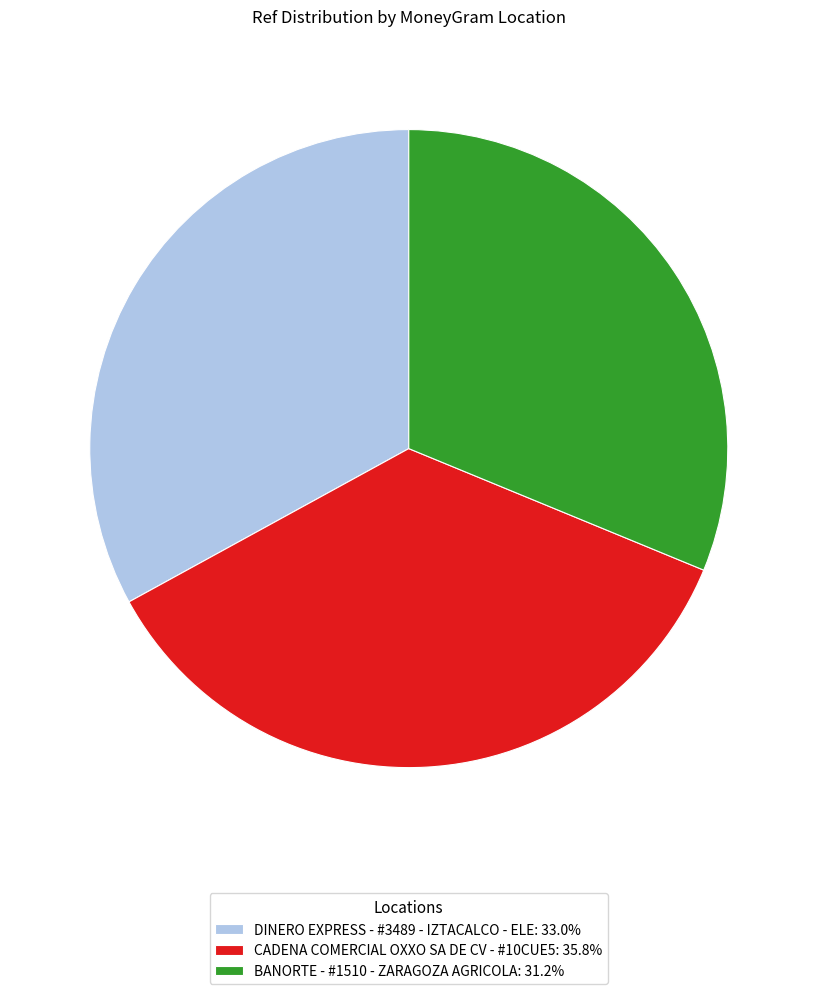

What is the ratio of the value at BANORTE - #1510 - ZARAGOZA AGRICOLA: 31.2% to the value at DINERO EXPRESS - #3489 - IZTACALCO - ELE: 33.0%?

0.9